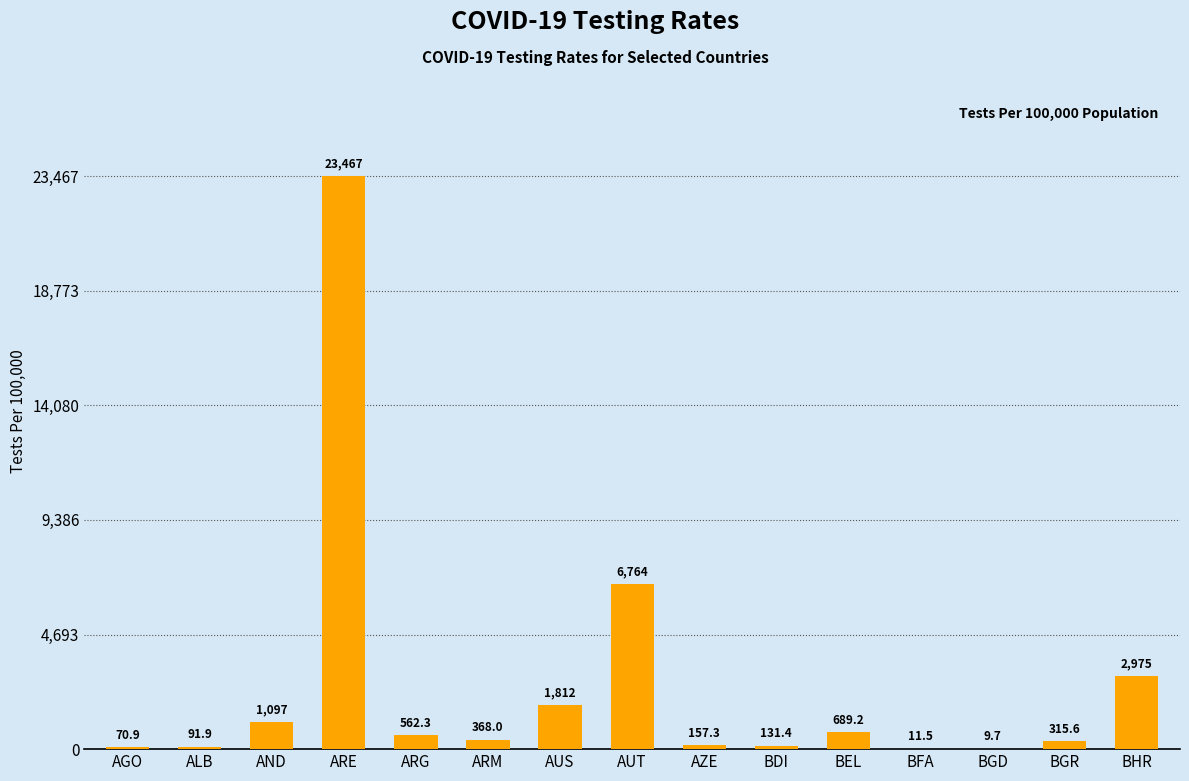

The value at ARG is 562.3. True or false?

True